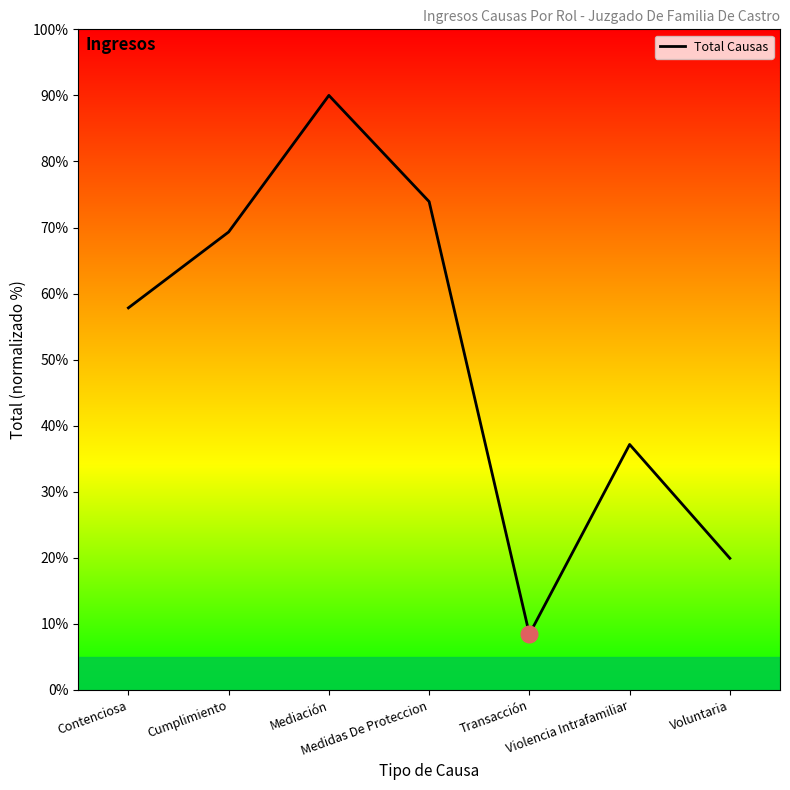

What value does the data have at Mediación?

90.0